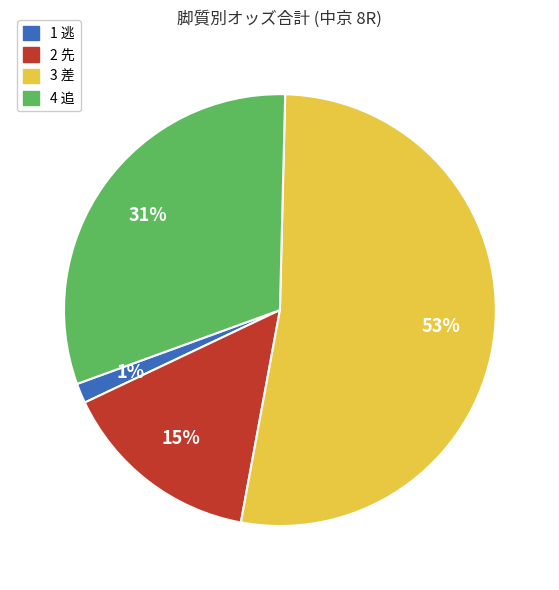

How many segments does this pie chart have?

4